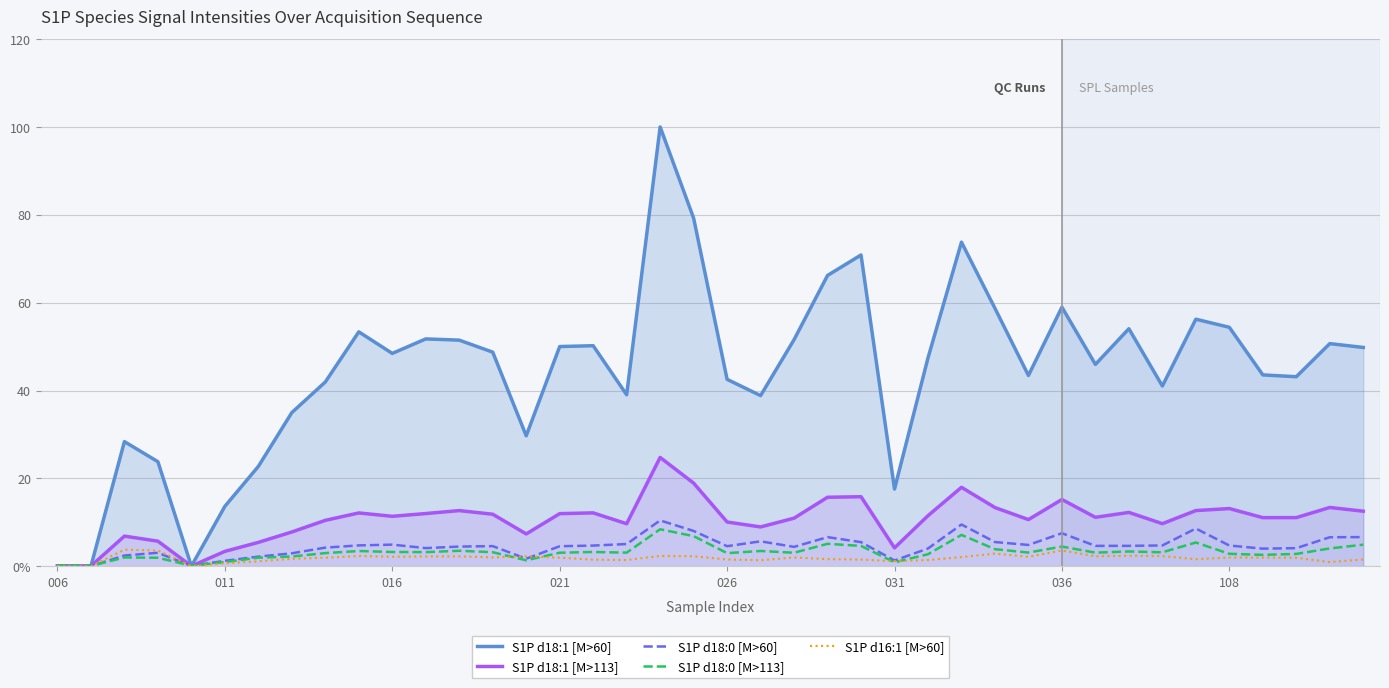

What is the value of the S1P d18:1 [M>60] point at the 37th from the left?

43.6